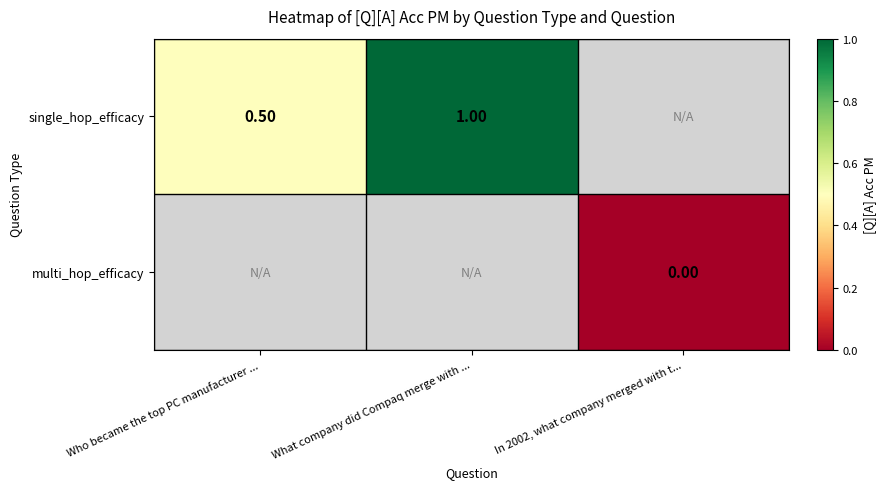

Rank the categories by multi_hop_efficacy value from highest to lowest.

Who became the top PC manufacturer ..., What company did Compaq merge with ..., In 2002, what company merged with t...